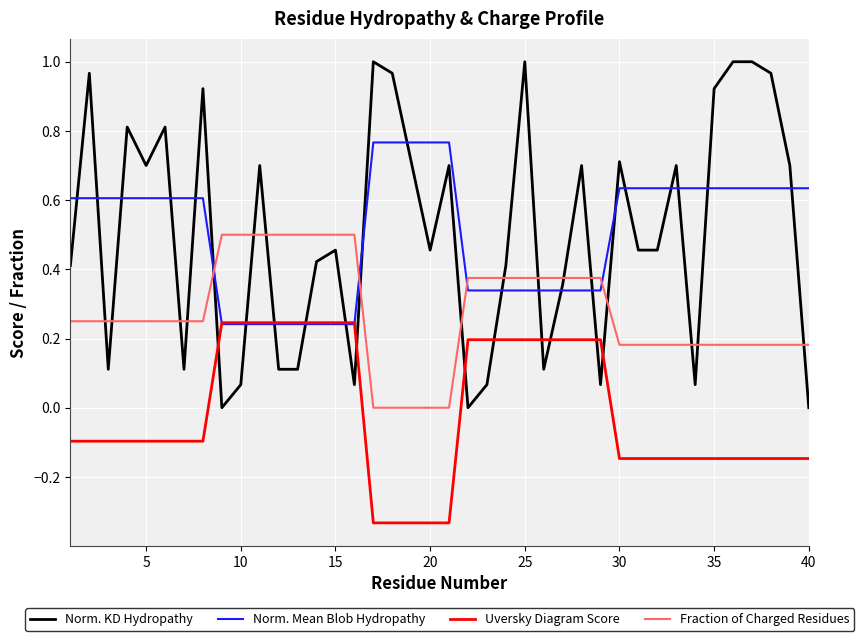

List the series in order of their peak value, lowest first.

Uversky Diagram Score, Fraction of Charged Residues, Norm. Mean Blob Hydropathy, Norm. KD Hydropathy